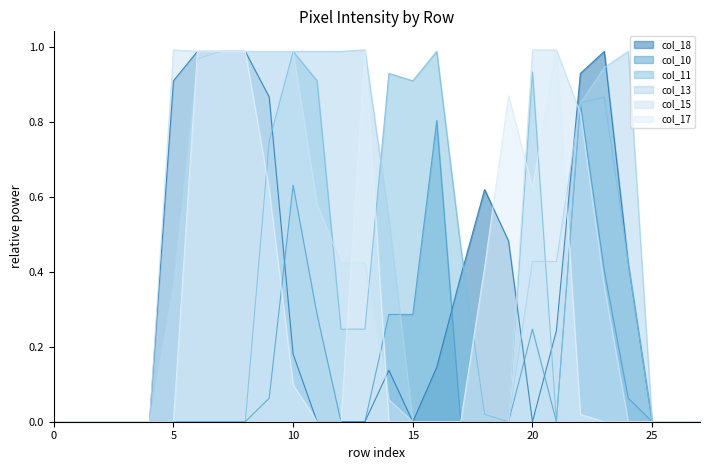

What are all the series names shown in the legend?

col_18, col_10, col_11, col_13, col_15, col_17